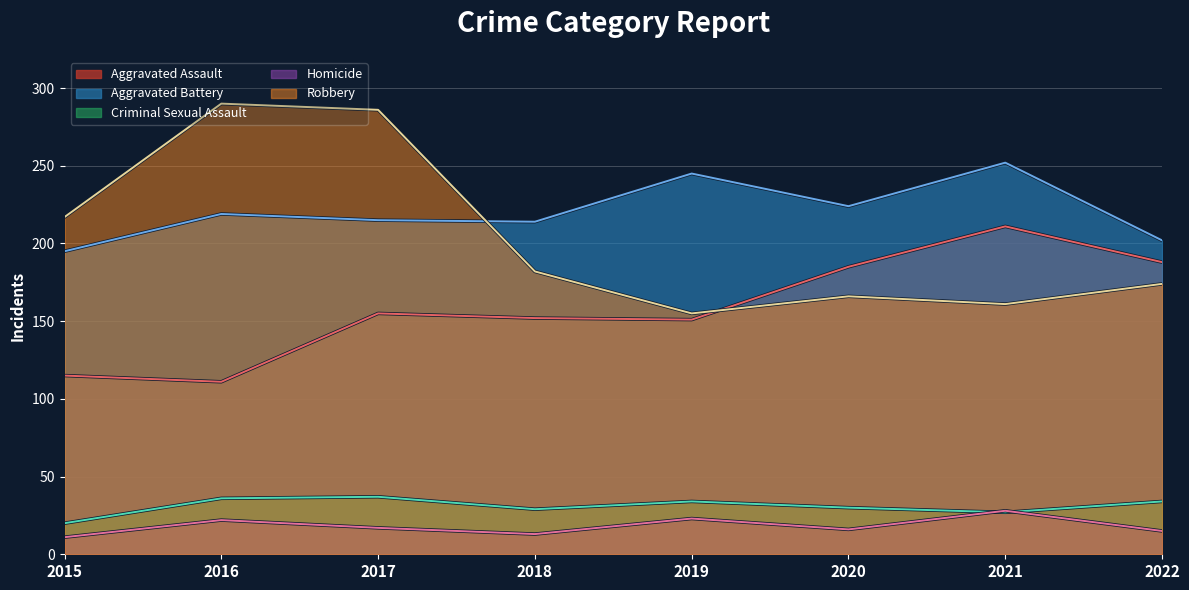

True or false: Robbery has a value of 285 at 2018.

False